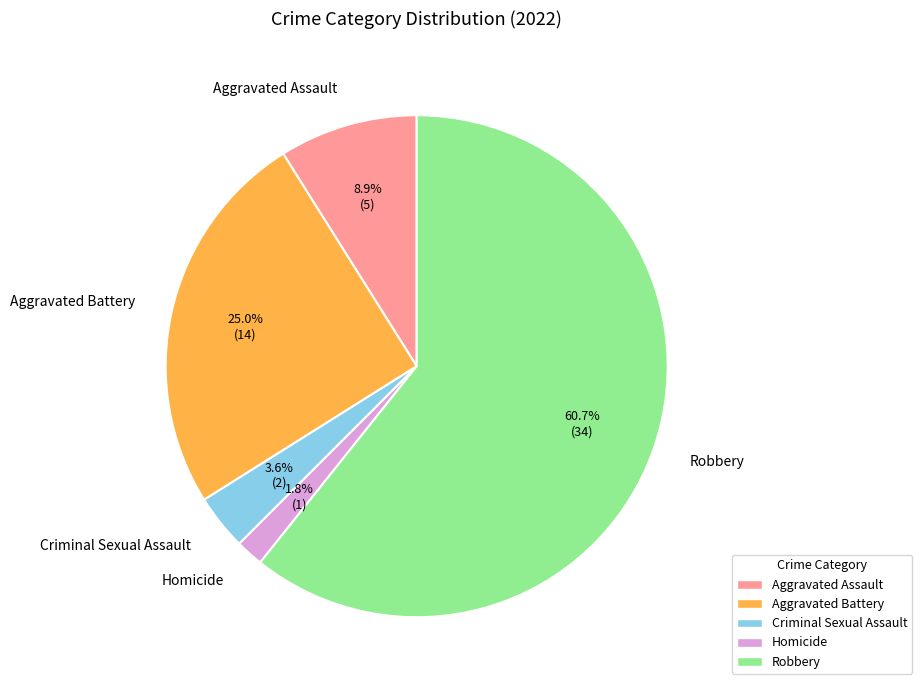

Between Criminal Sexual Assault and Robbery, which is larger?

Robbery